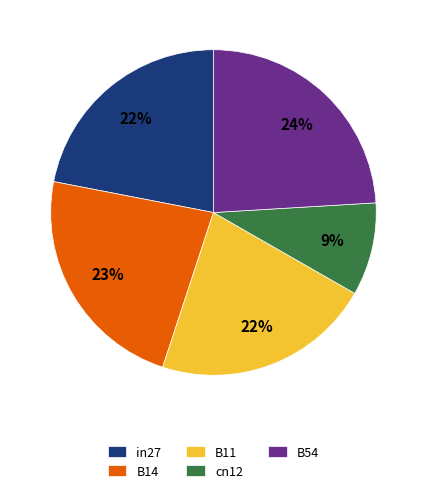

To the nearest percent, what is the difference between the largest and smallest slice percentages?

15%